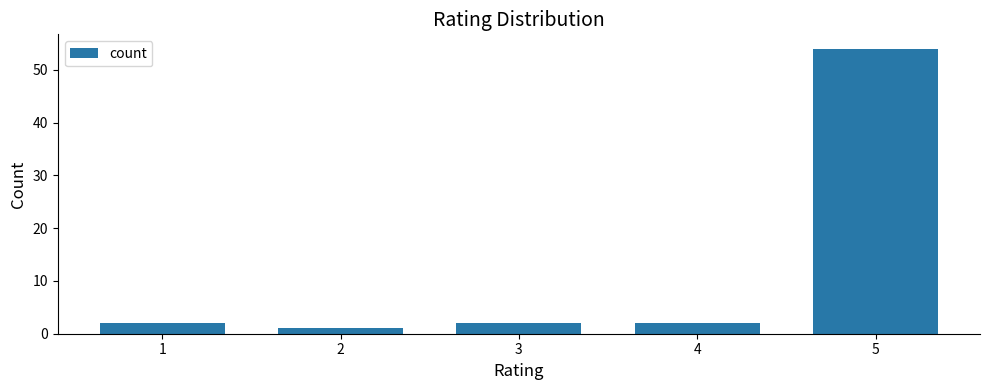

What is the greatest value displayed?

54